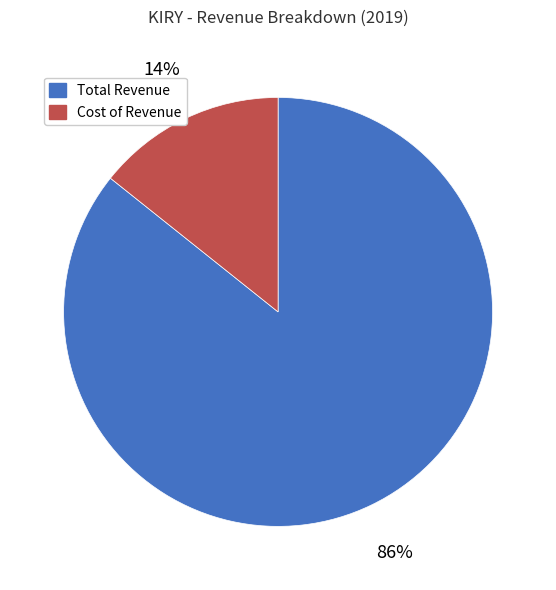

To the nearest percent, what portion does Cost of Revenue represent?

14%